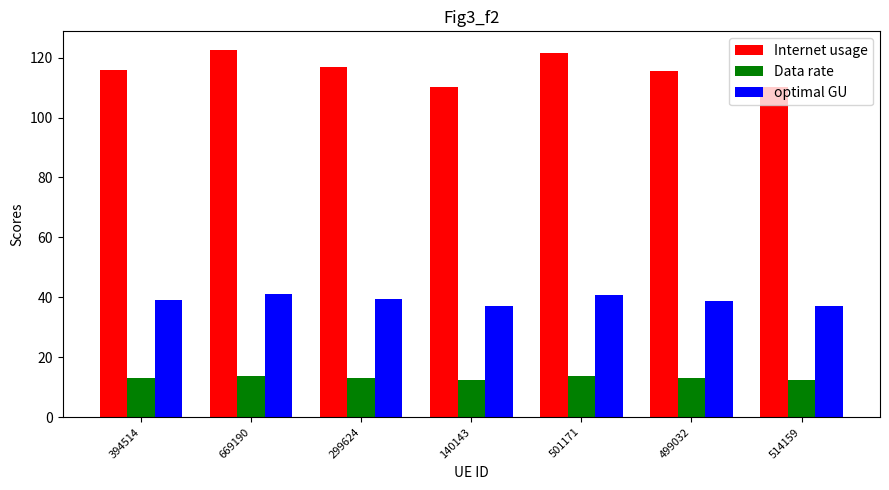

Are the bars horizontal?

No